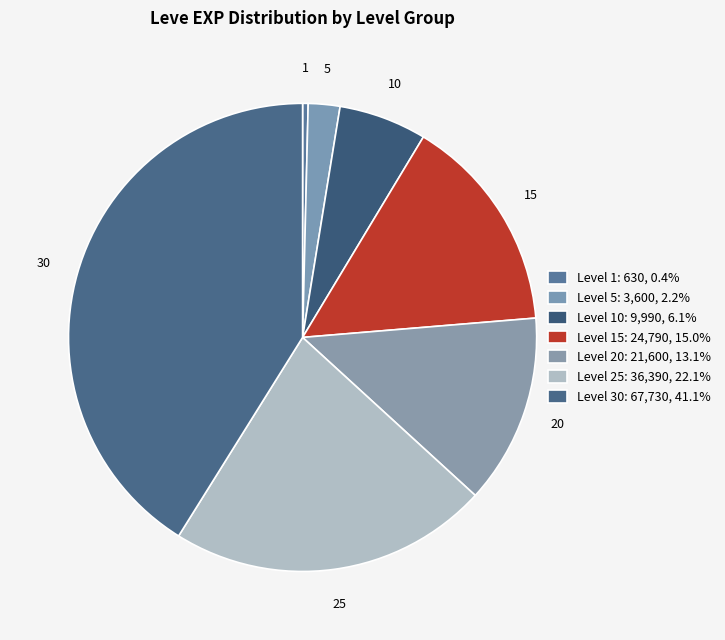

Count the number of slices in the pie.

7